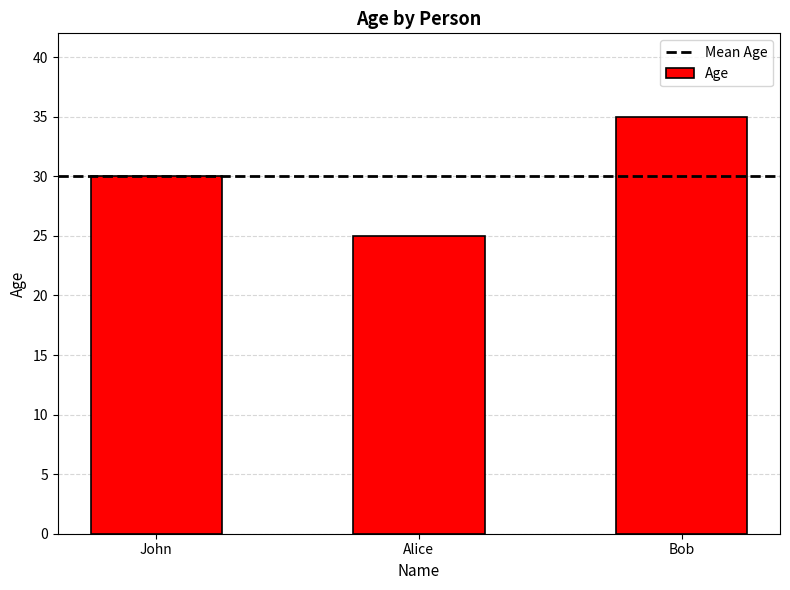

Rank the categories by value from lowest to highest.

Alice, John, Bob